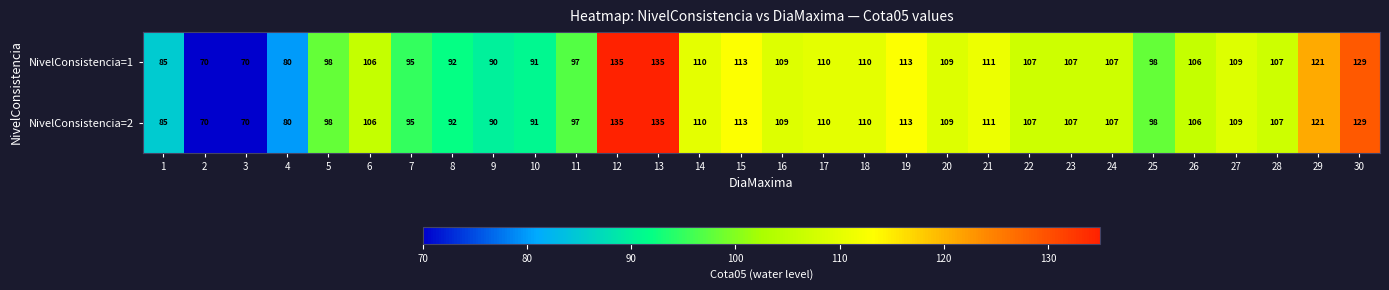

What is the highest value of the NivelConsistencia=2 series?

135